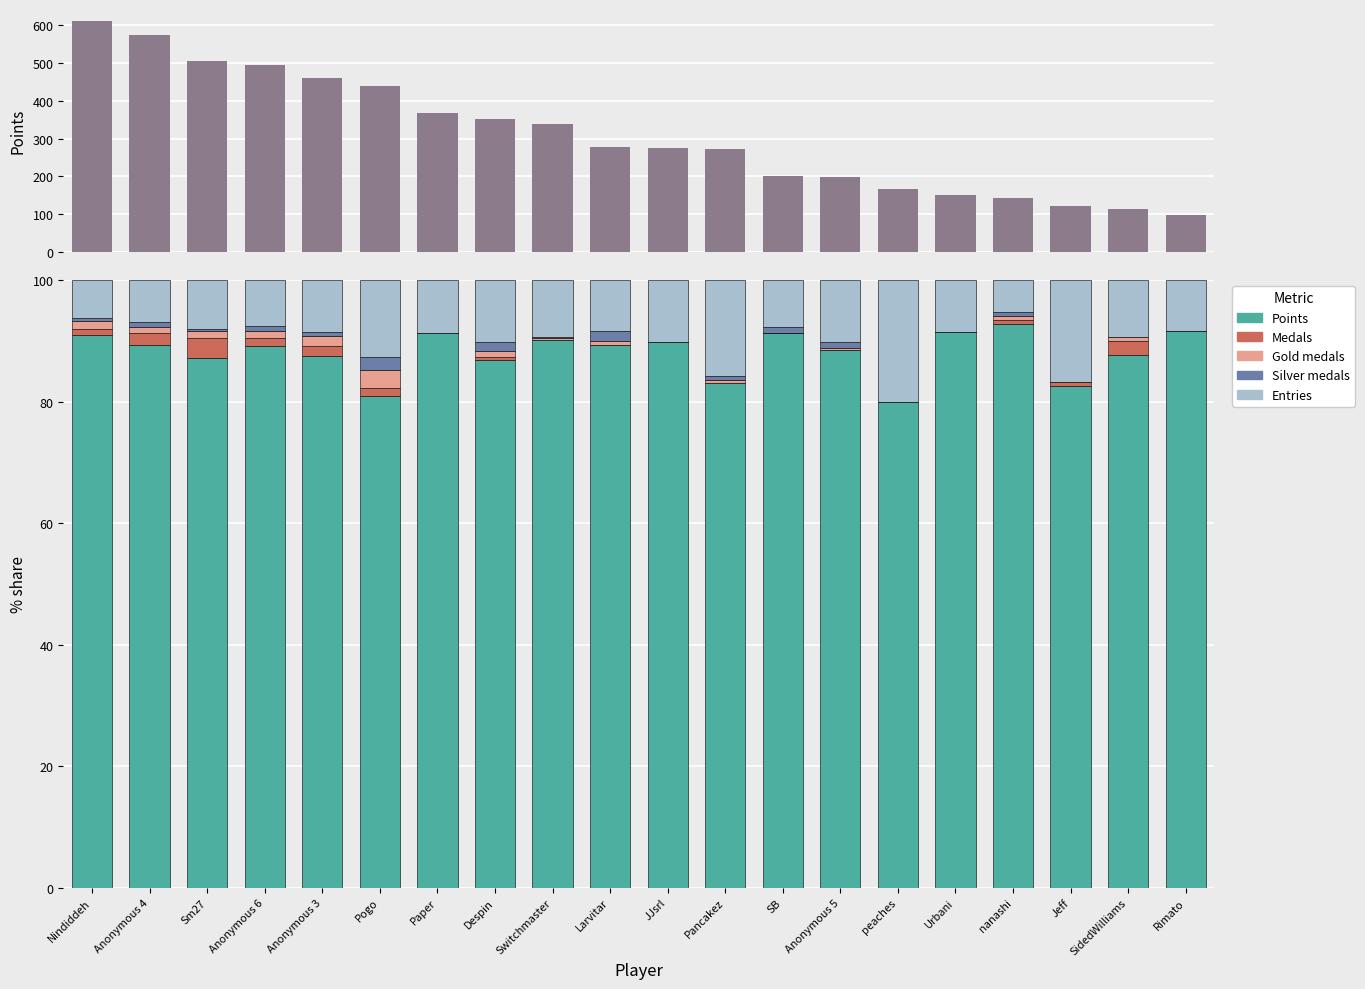

The Entries series shows 8.1 at Sm27. True or false?

True